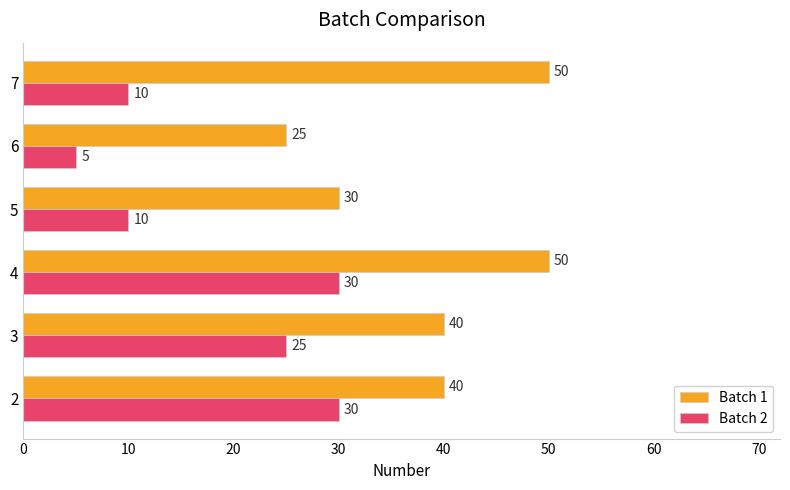

What is the difference between the second highest and minimum values in the Batch 2 series?

25